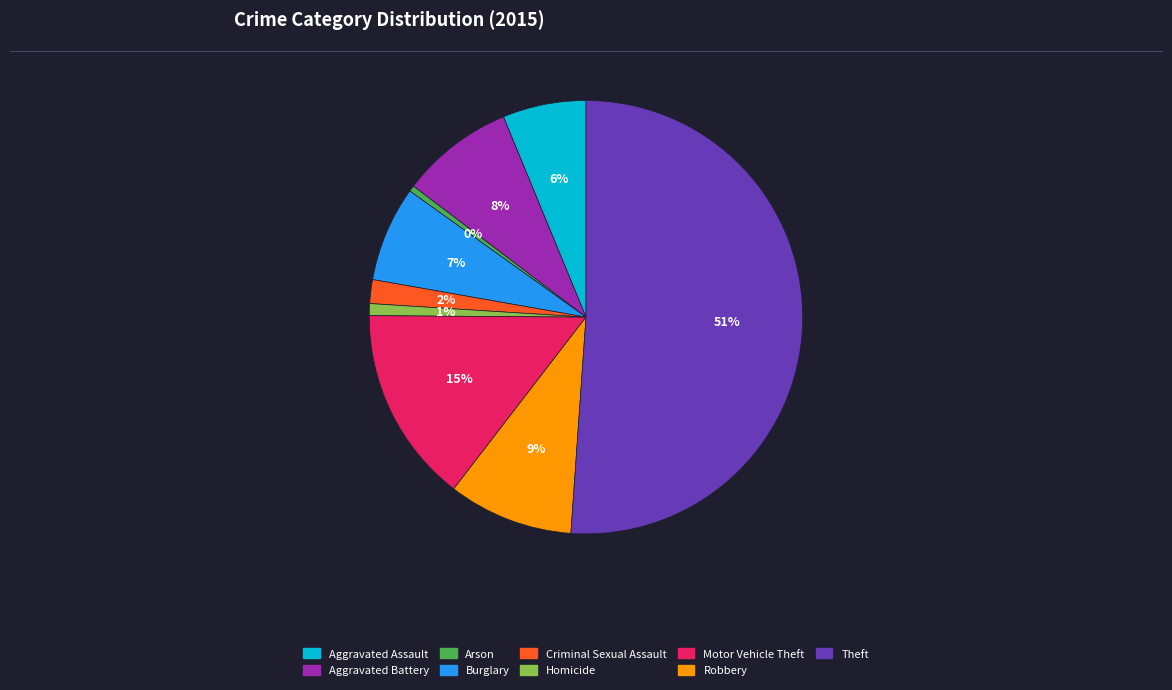

What is the largest slice in the pie chart?

Theft